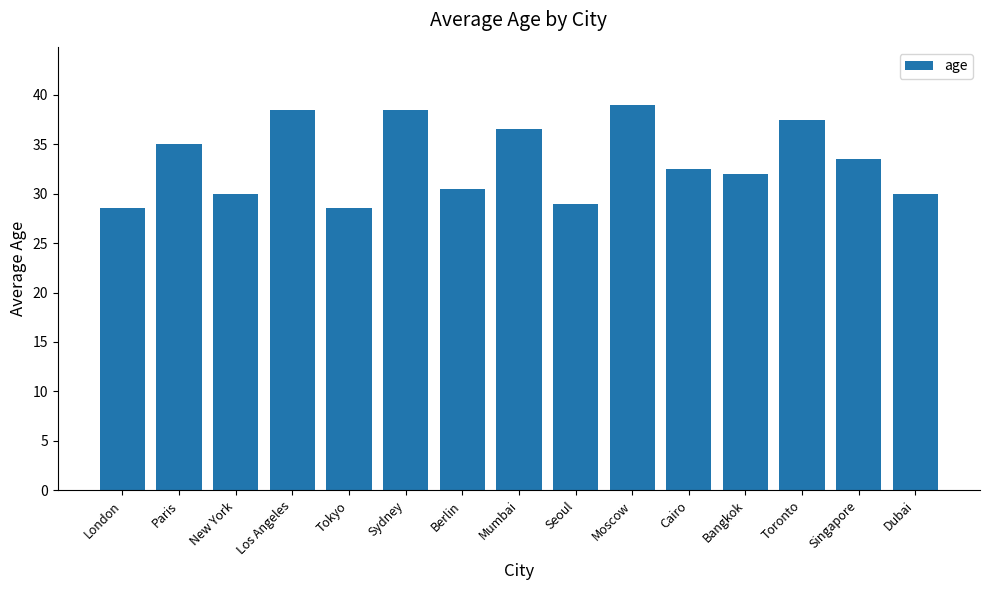

What is the average value?

33.3